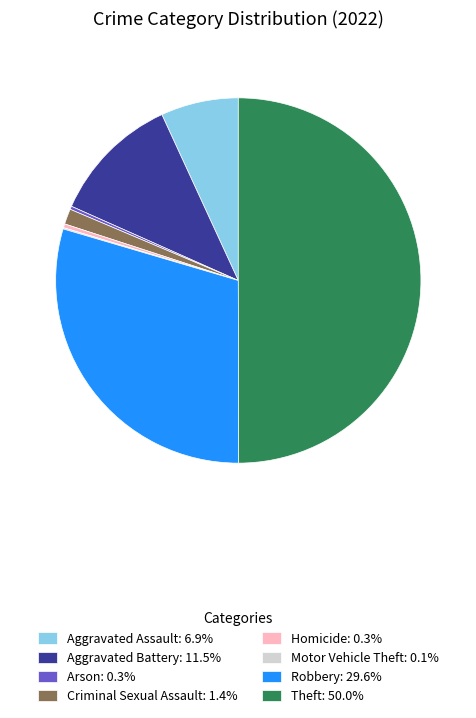

What is the ratio of the value at Robbery: 29.6% to the value at Aggravated Battery: 11.5%?

2.6